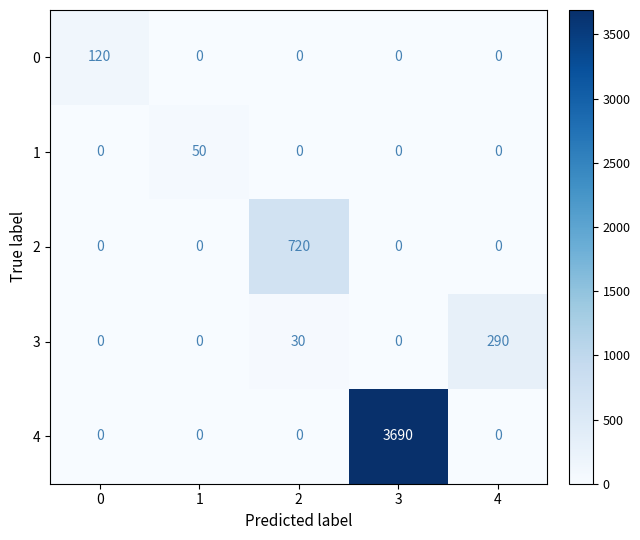

Reading left to right, list all the values displayed in this chart.

0: 0=120	1=0	2=0	3=0	4=0
1: 0=0	1=50	2=0	3=0	4=0
2: 0=0	1=0	2=720	3=0	4=0
3: 0=0	1=0	2=30	3=0	4=290
4: 0=0	1=0	2=0	3=3690	4=0